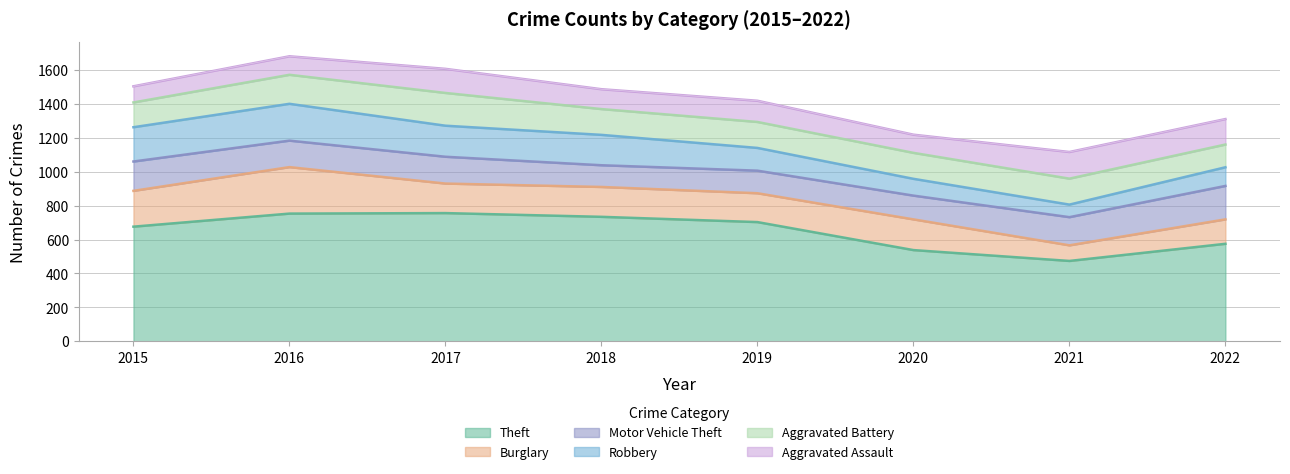

True or false: Aggravated Battery has a value of 171 at 2016.

True